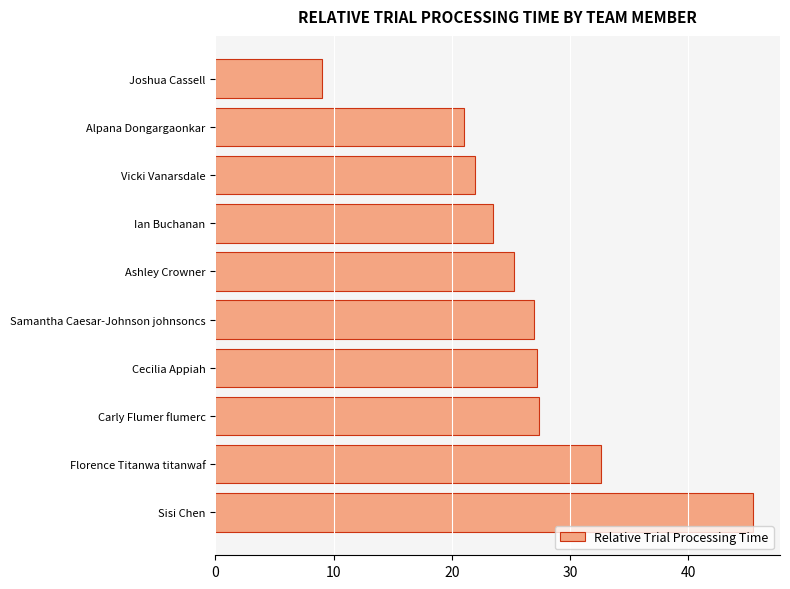

Is it true that the value at Alpana Dongargaonkar is 21.0?

True